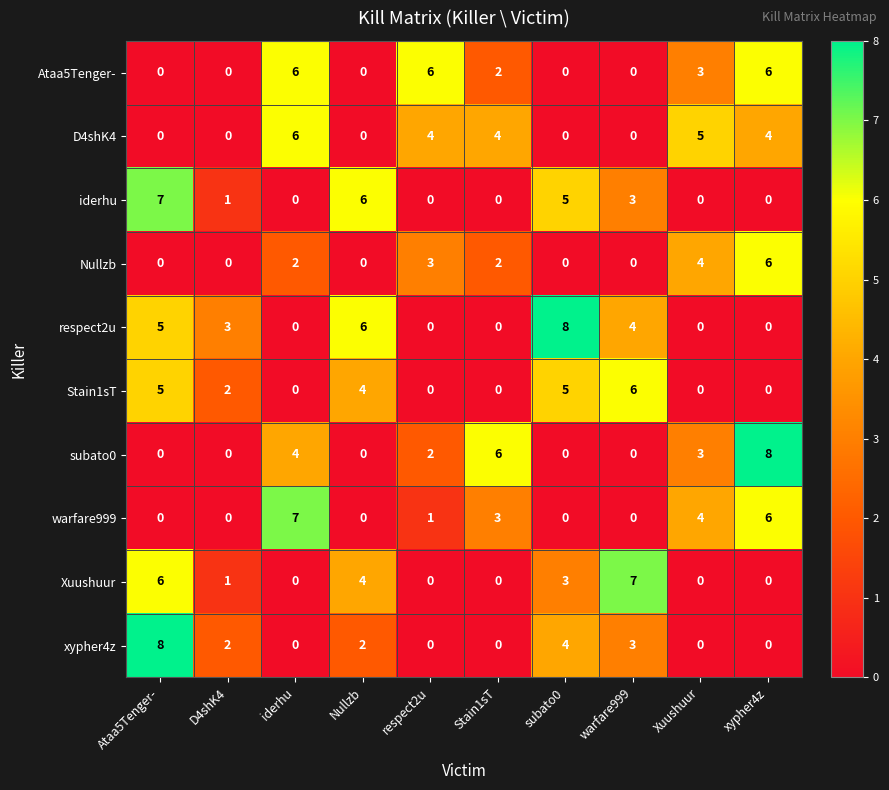

What is the spread (max minus min) of values at subato0?

8